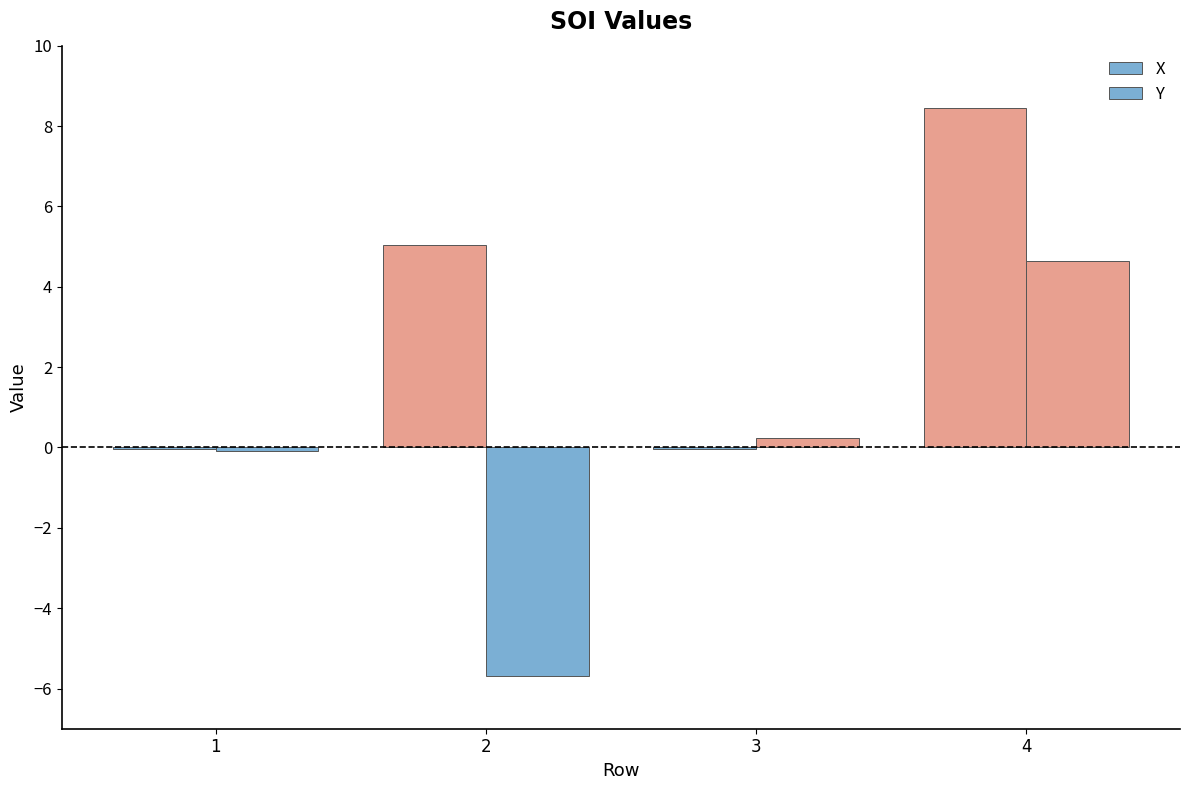

How many data points in X are above 5?

2